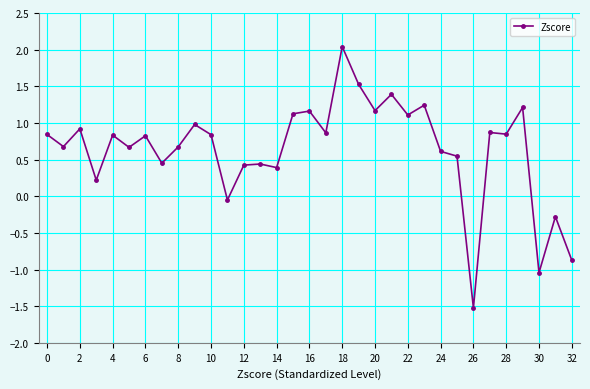

True or false: there are more than 2 points higher than both neighbors.

True